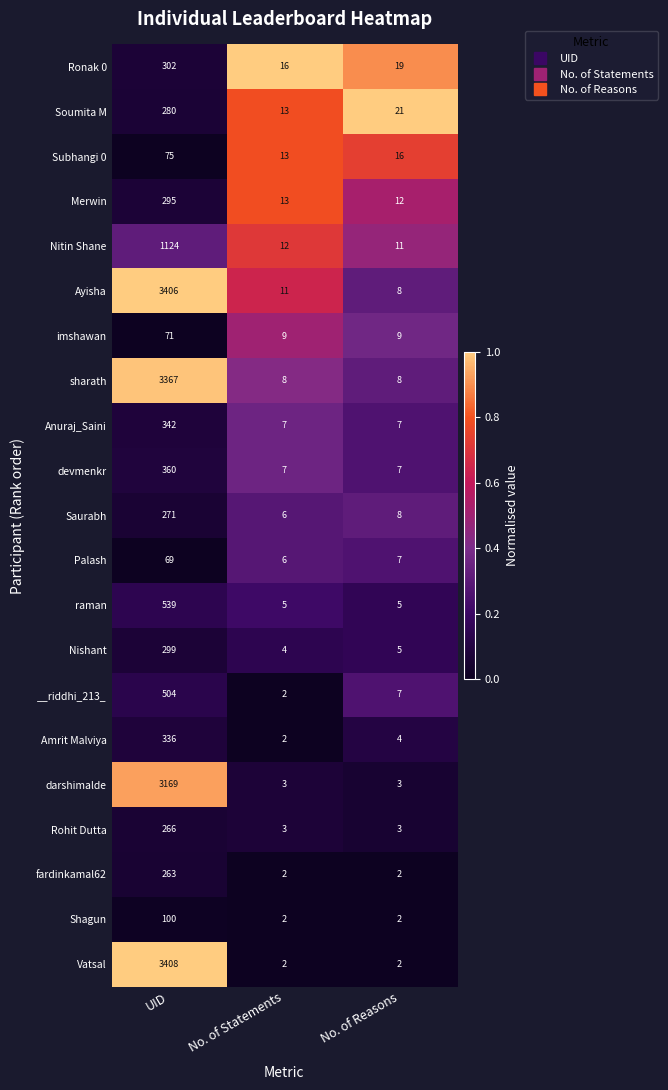

Count the Anuraj_Saini values in the range 7 to 342.

3